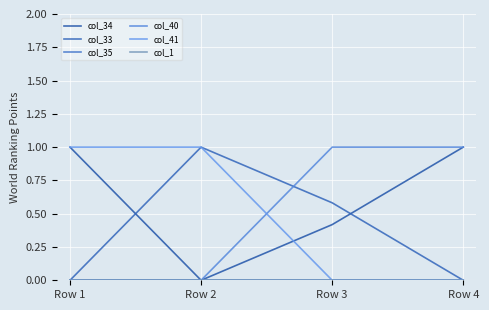

Count the col_33 values in the range 0 to 1.

4